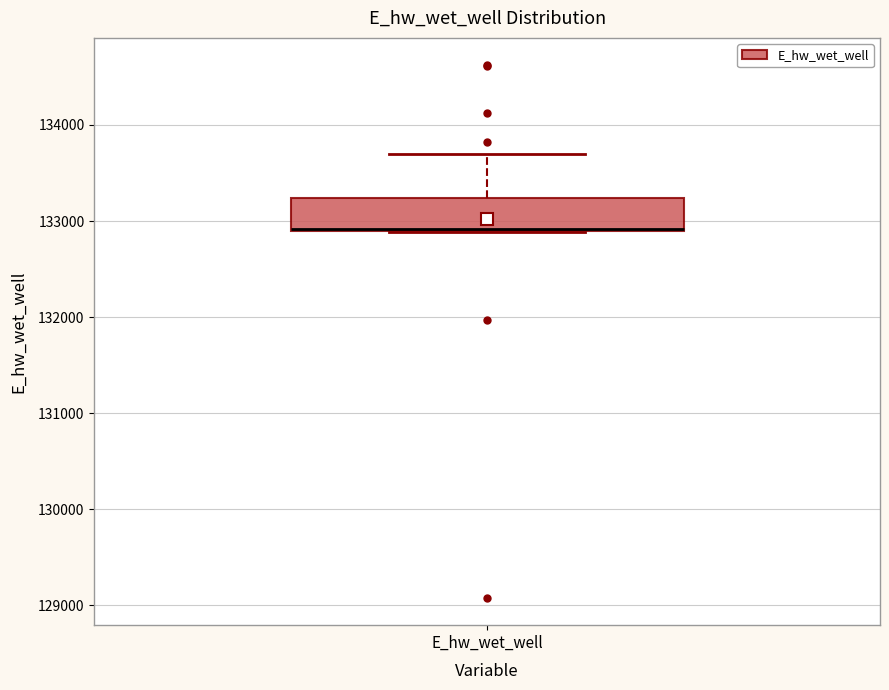

Transcribe this box plot: give where the median line is, the range the box spans, and where the two whiskers end, as read against the y-axis. The values are not printed on the chart, so give them approximately, as read against the axis.

median 132900, box 132900 to 133200, whiskers 132900 to 133700